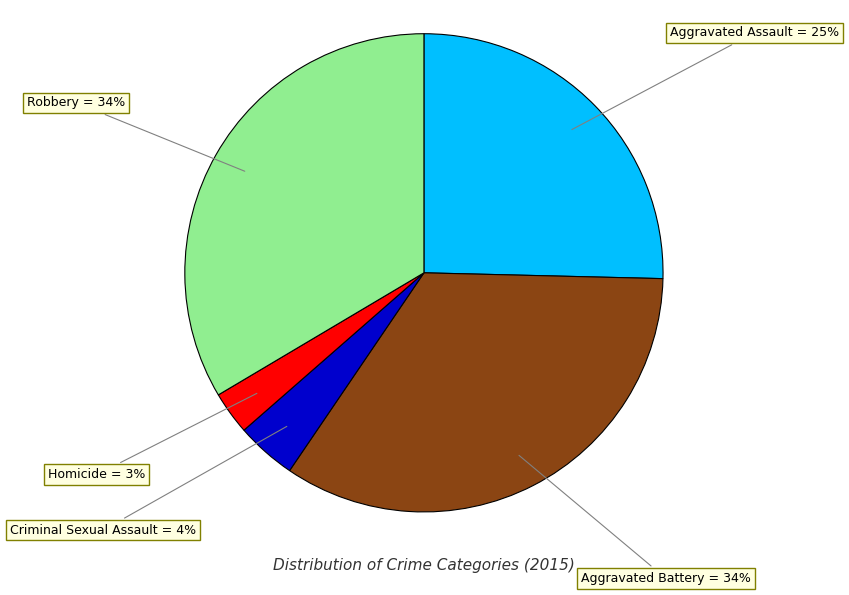

Is there any slice that represents more than half of the pie?

No